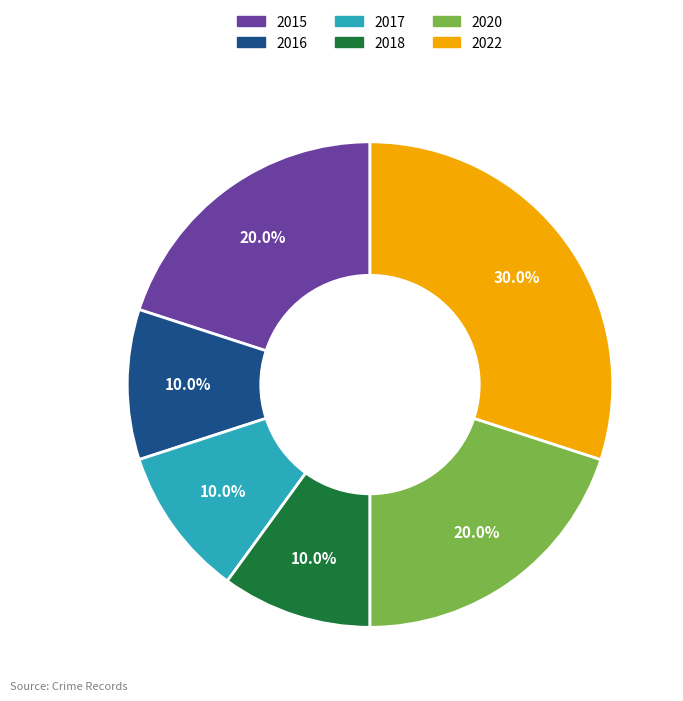

What percentage do 2018 and 2020 together represent?

30.0%